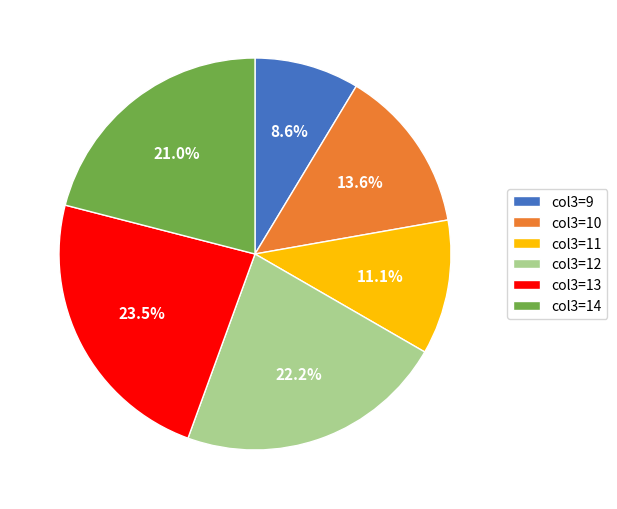

Rank the categories by value from lowest to highest.

col3=9, col3=11, col3=10, col3=14, col3=12, col3=13